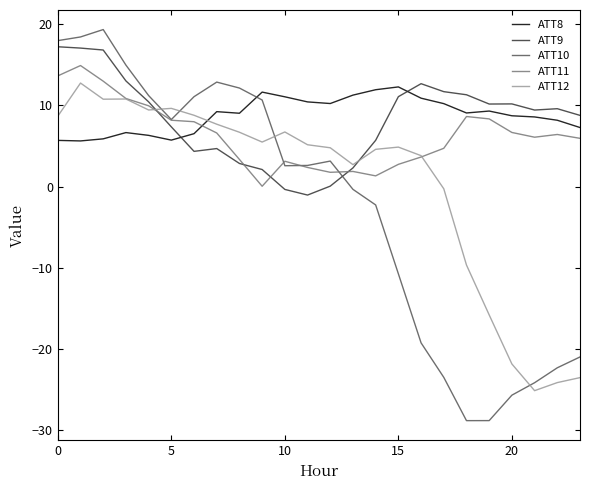

What is the smallest value displayed?

-28.8